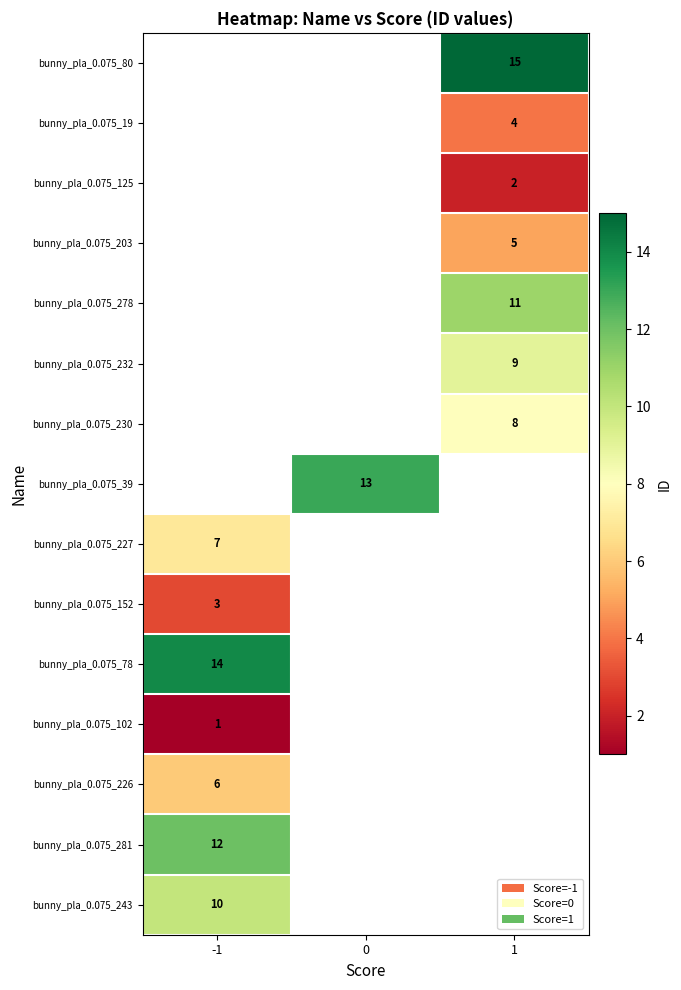

Is it true that bunny_pla_0.075_102 equals 0 at -1?

False